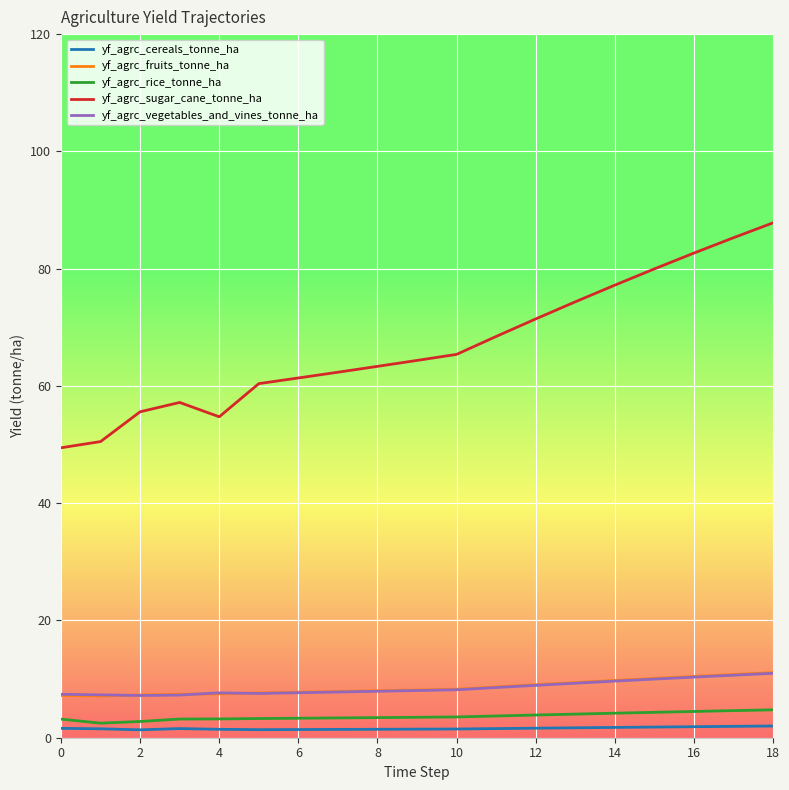

Which series has the largest range (max minus min)?

yf_agrc_sugar_cane_tonne_ha